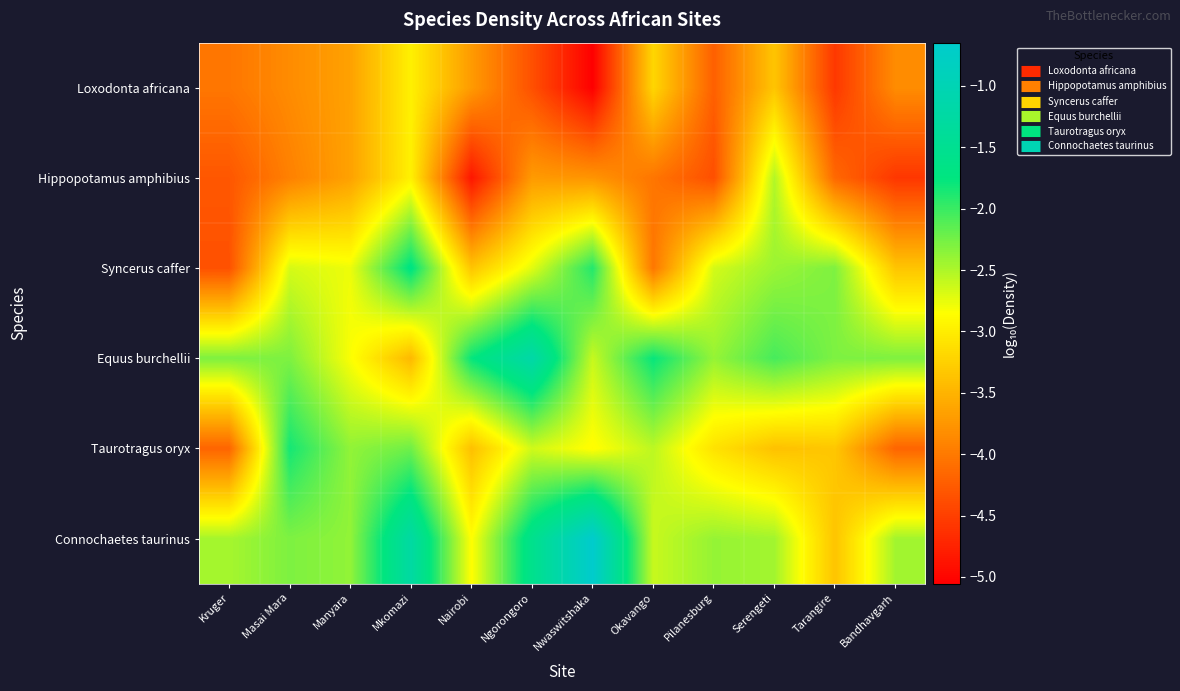

What is the minimum value shown in the chart?

-5.1